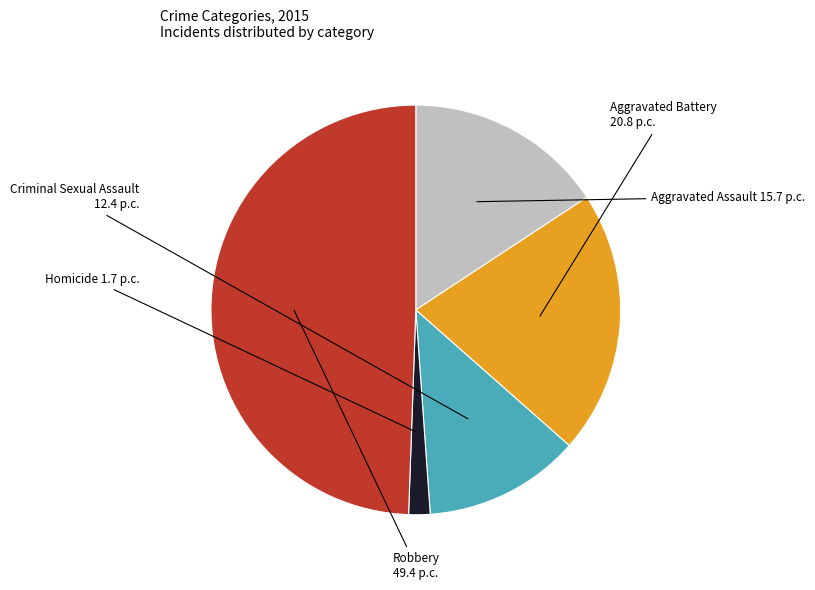

Does Aggravated Battery represent more than half of the total?

No